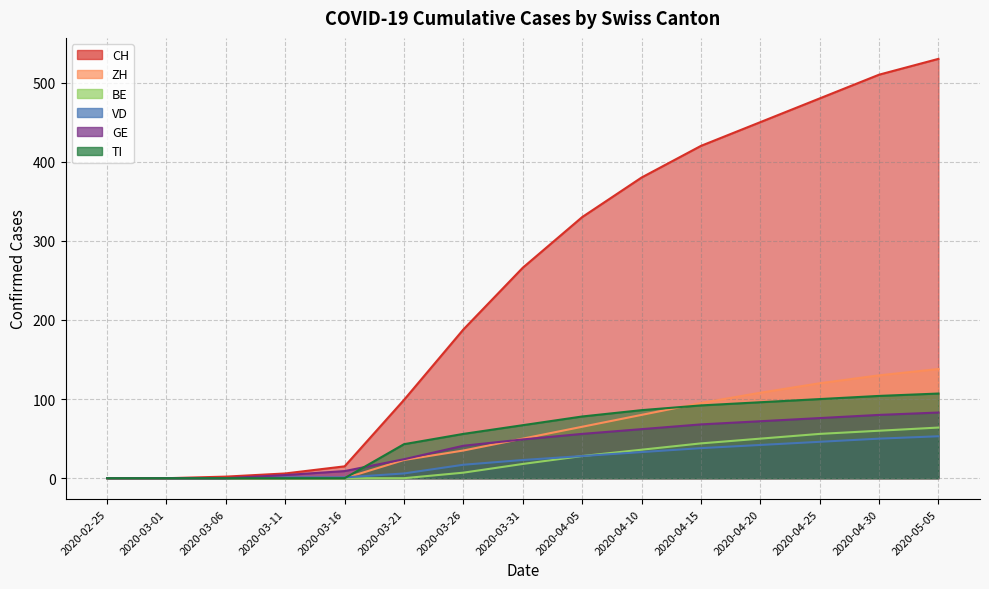

True or false: VD has a value of 42 at 2020-04-20.

True